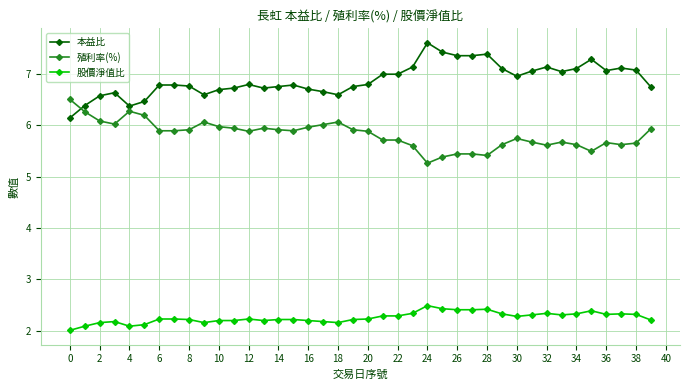

True or false: 殖利率(%) and 股價淨值比 intersect in this chart.

False